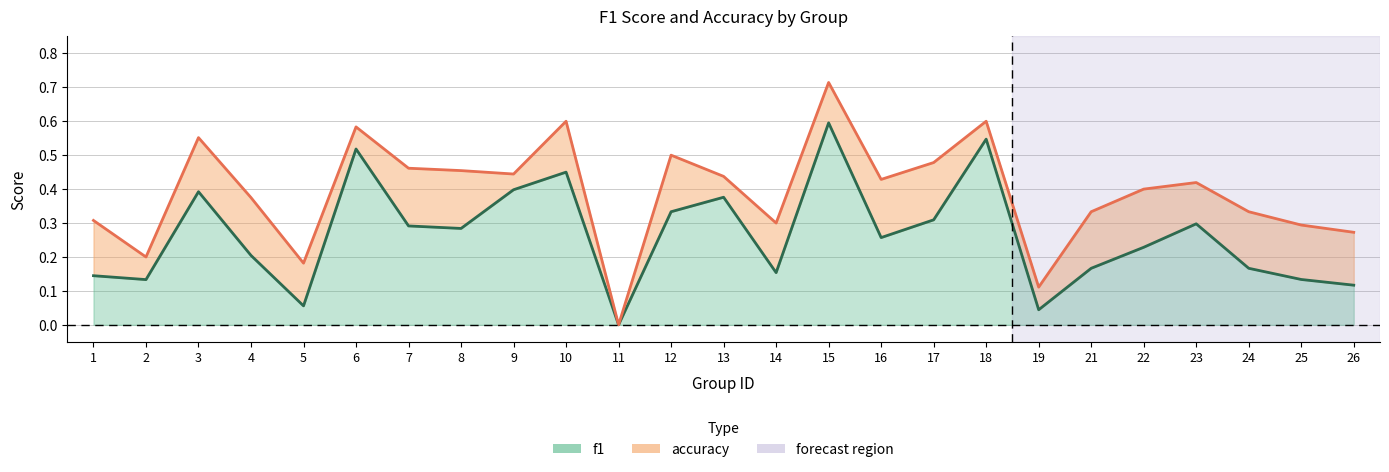

What is the difference between the second highest and second lowest values in the f1 series?

0.5